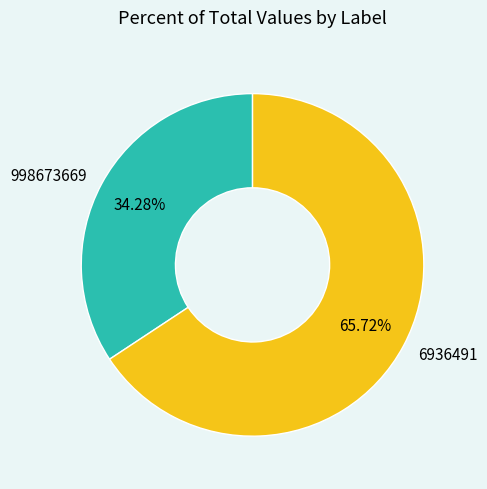

To the nearest percent, what is the combined percentage of 998673669 and 6936491?

100%